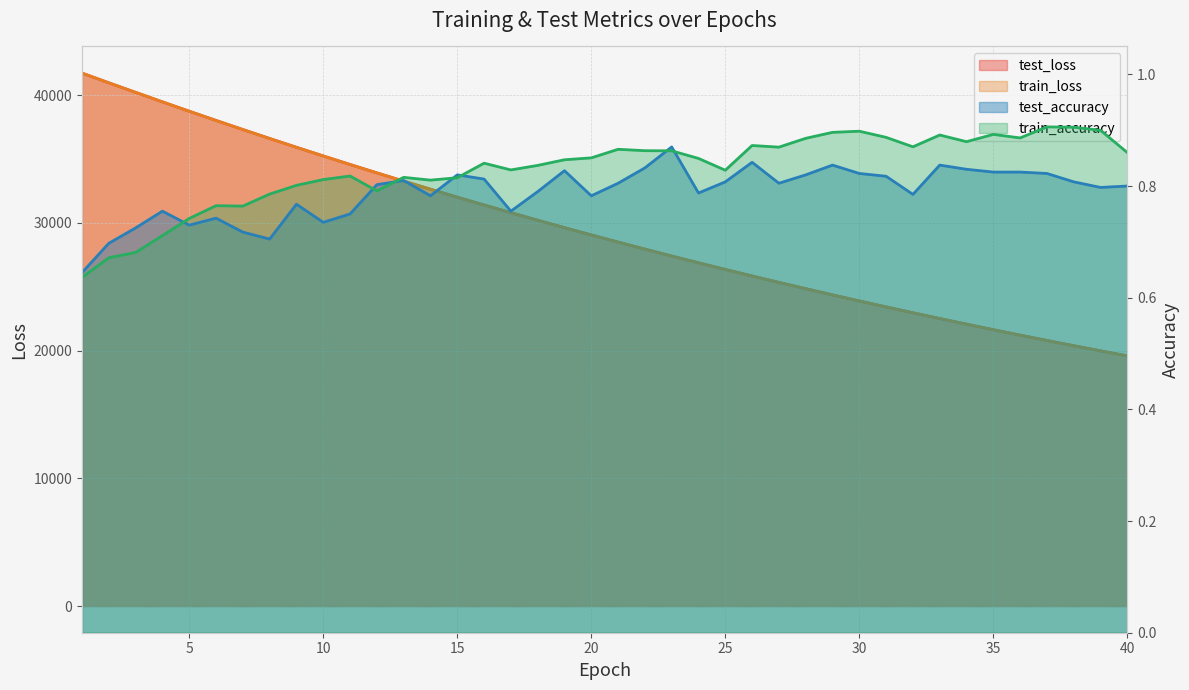

Reading left to right, transcribe all the data shown in this chart.

test_loss: 1=41720.6	2=40959.9	3=40210.9	4=39468.3	5=38735.3	6=38013.9	7=37303.7	8=36602.8	9=35913.1	10=35234.7	11=34567.6	12=33911.7	13=33266.3	14=32632.6	15=32009.2	16=31396.8	17=30795.3	18=30204.2	19=29623.3	20=29053.3	21=28493.0	22=27942.8	23=27402.4	24=26872.3	25=26351.5	26=25839.6	27=25337.4	28=24843.9	29=24359.8	30=23884.5	31=23417.6	32=22959.7	33=22509.5	34=22067.9	35=21634.5	36=21208.9	37=20790.8	38=20380.6	39=19978.1	40=19583.2
train_loss: 1=41720.4	2=40960.2	3=40211.7	4=39468.3	5=38735.1	6=38013.3	7=37302.3	8=36601.6	9=35912.1	10=35233.9	11=34566.4	12=33910.9	13=33265.8	14=32631.7	15=32008.6	16=31395.9	17=30794.4	18=30203.3	19=29622.7	20=29052.4	21=28492.2	22=27942.0	23=27401.8	24=26871.4	25=26350.7	26=25838.7	27=25336.5	28=24843.2	29=24358.9	30=23883.5	31=23416.8	32=22958.6	33=22508.6	34=22067.0	35=21633.5	36=21207.9	37=20790.0	38=20379.8	39=19977.3	40=19582.3
test_accuracy: 1=0.6	2=0.7	3=0.7	4=0.8	5=0.7	6=0.7	7=0.7	8=0.7	9=0.8	10=0.7	11=0.8	12=0.8	13=0.8	14=0.8	15=0.8	16=0.8	17=0.8	18=0.8	19=0.8	20=0.8	21=0.8	22=0.8	23=0.9	24=0.8	25=0.8	26=0.8	27=0.8	28=0.8	29=0.8	30=0.8	31=0.8	32=0.8	33=0.8	34=0.8	35=0.8	36=0.8	37=0.8	38=0.8	39=0.8	40=0.8
train_accuracy: 1=0.6	2=0.7	3=0.7	4=0.7	5=0.7	6=0.8	7=0.8	8=0.8	9=0.8	10=0.8	11=0.8	12=0.8	13=0.8	14=0.8	15=0.8	16=0.8	17=0.8	18=0.8	19=0.8	20=0.9	21=0.9	22=0.9	23=0.9	24=0.8	25=0.8	26=0.9	27=0.9	28=0.9	29=0.9	30=0.9	31=0.9	32=0.9	33=0.9	34=0.9	35=0.9	36=0.9	37=0.9	38=0.9	39=0.9	40=0.9